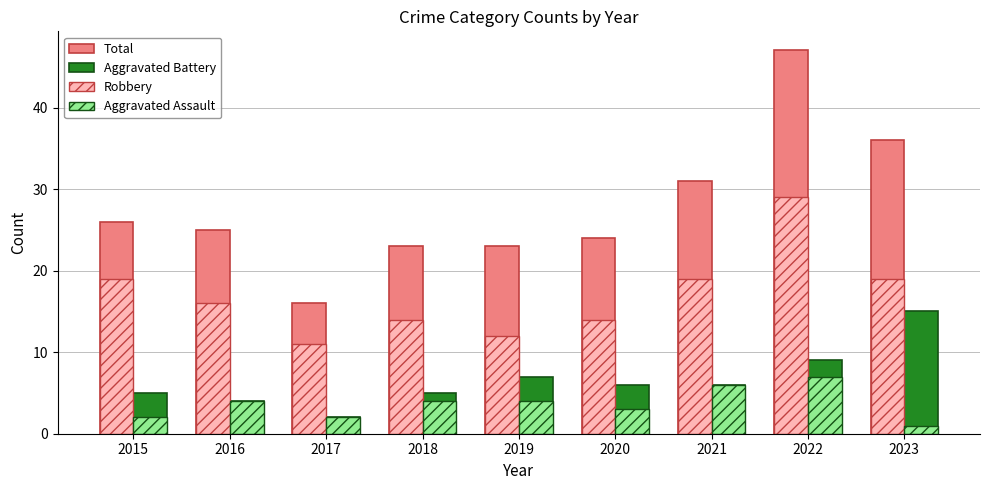

Reading left to right, transcribe all the data shown in this chart.

Total: 2015=26	2016=25	2017=16	2018=23	2019=23	2020=24	2021=31	2022=47	2023=36
Aggravated Battery: 2015=5	2016=4	2017=2	2018=5	2019=7	2020=6	2021=6	2022=9	2023=15
Robbery: 2015=19	2016=16	2017=11	2018=14	2019=12	2020=14	2021=19	2022=29	2023=19
Aggravated Assault: 2015=2	2016=4	2017=2	2018=4	2019=4	2020=3	2021=6	2022=7	2023=1